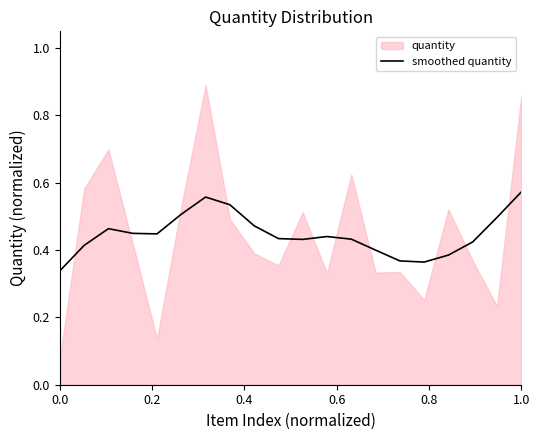

Reading left to right, extract all data points from this chart.

0.3	0.4	0.5	0.4	0.4	0.5	0.6	0.5	0.5	0.4	0.4	0.4	0.4	0.4	0.4	0.4	0.4	0.4	0.5	0.6